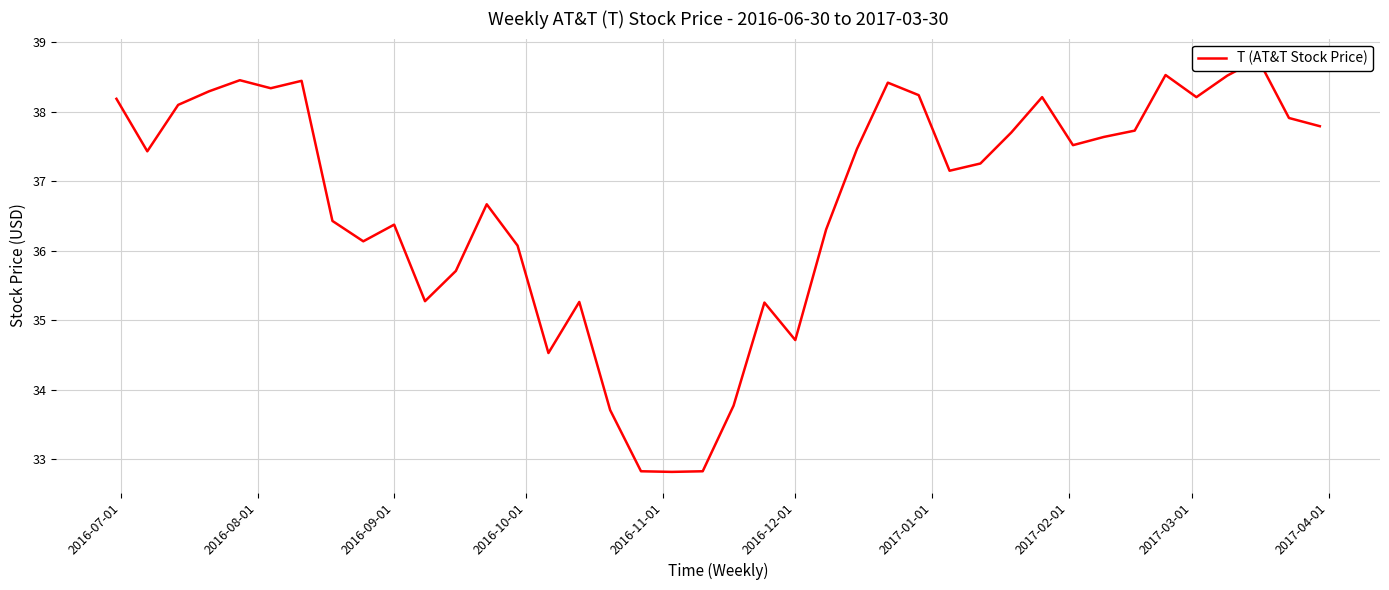

What is the greatest value displayed?

38.8